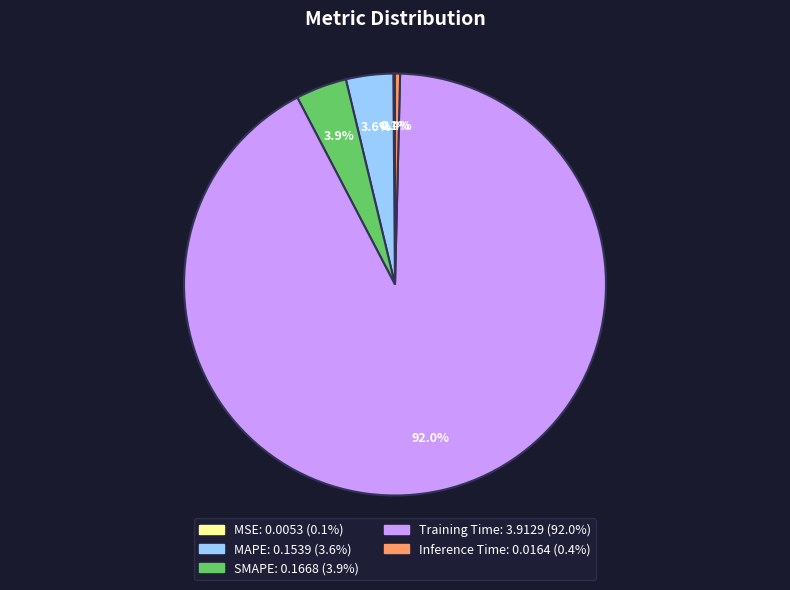

Which category accounts for the majority?

Training Time